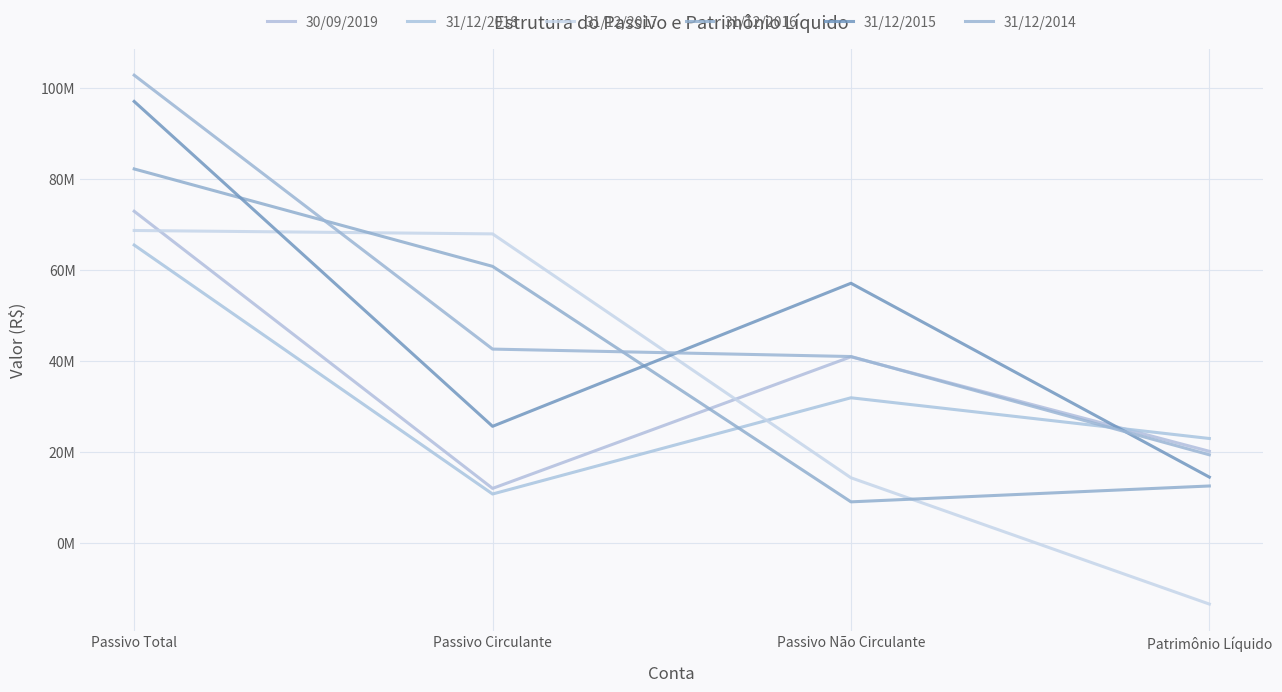

At which category is the sum across all series the highest?

Passivo Total